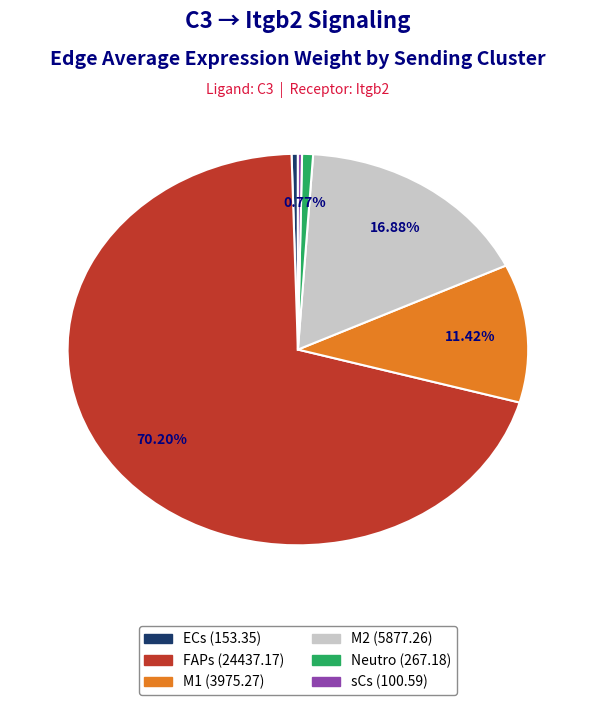

To the nearest percent, what is the difference between the largest and smallest slice percentages?

70%